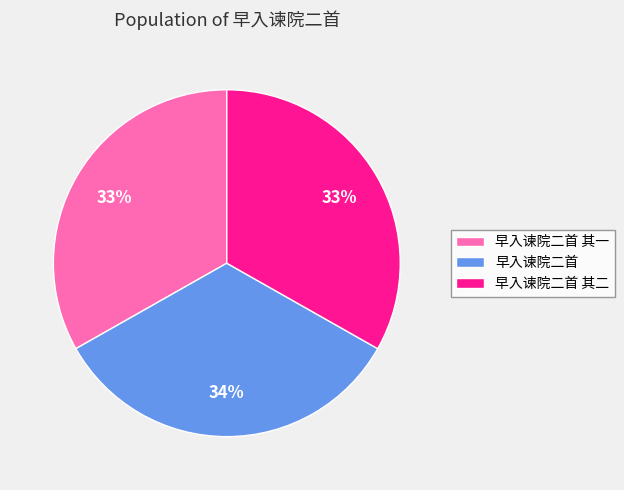

Approximately how many times larger is the value at 早入谏院二首 compared to 早入谏院二首 其二?

1.0